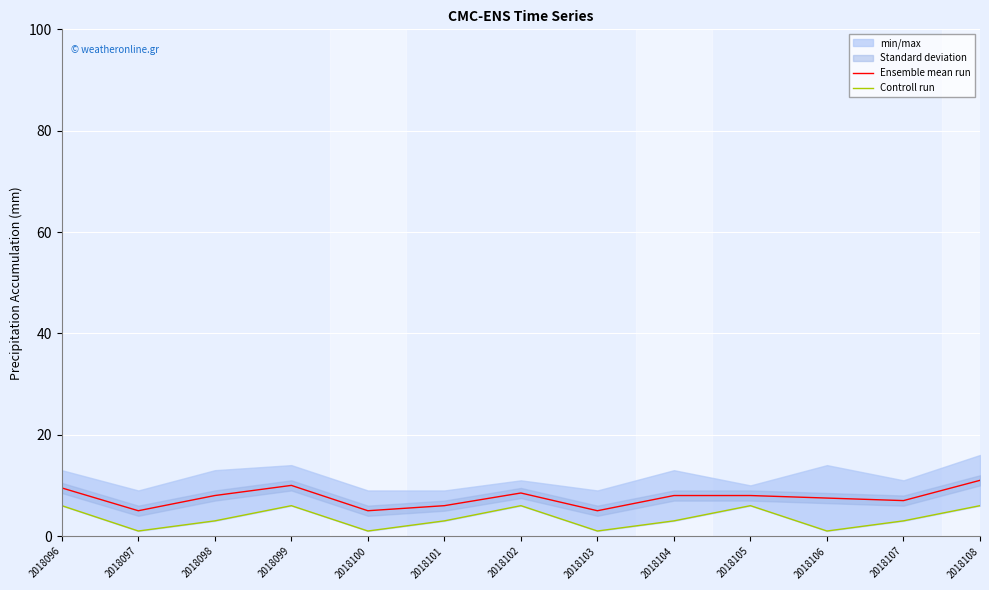

What is the smallest value displayed?

1.0